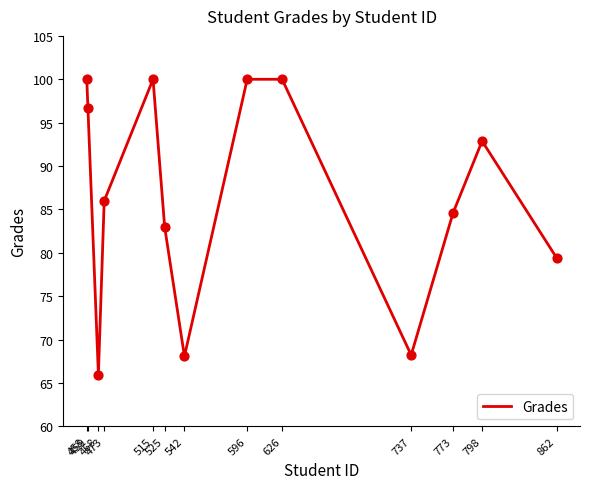

What is the change in value from 542 to 626?

+31.9